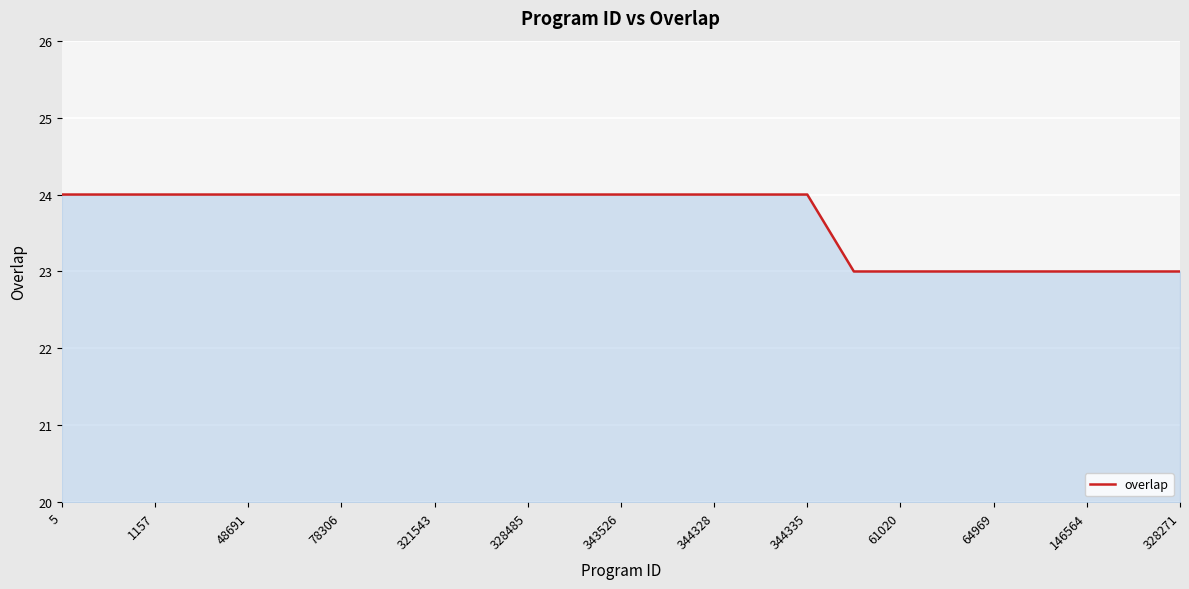

Reading right to left, list all the values displayed in this chart.

23	23	23	23	23	23	23	23	24	24	24	24	24	24	24	24	24	24	24	24	24	24	24	24	24